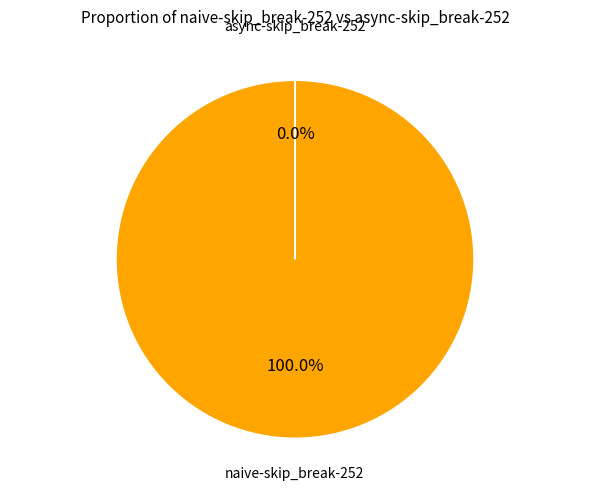

Is there a majority slice in this chart?

Yes